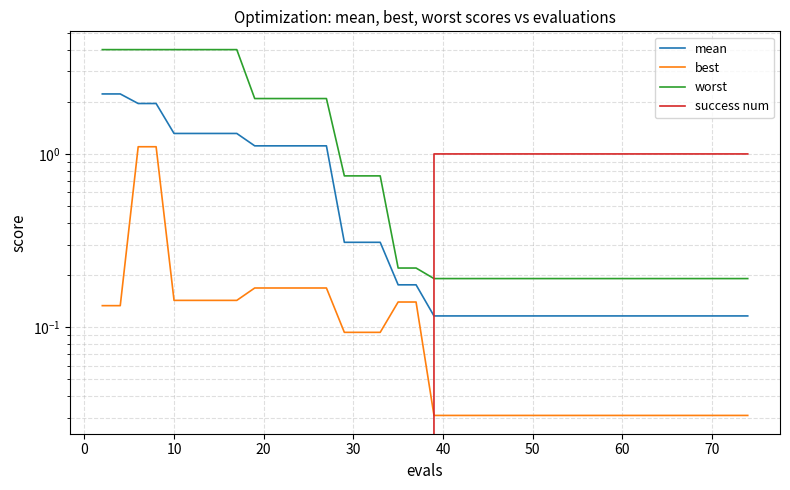

Does the chart display data point markers on the line(s)?

No